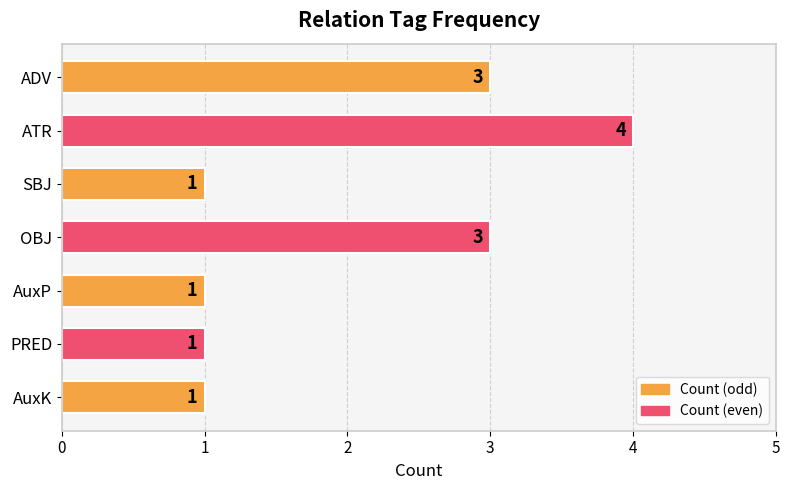

Reading top to bottom, transcribe all the data shown in this chart.

ADV=3	ATR=4	SBJ=1	OBJ=3	AuxP=1	PRED=1	AuxK=1